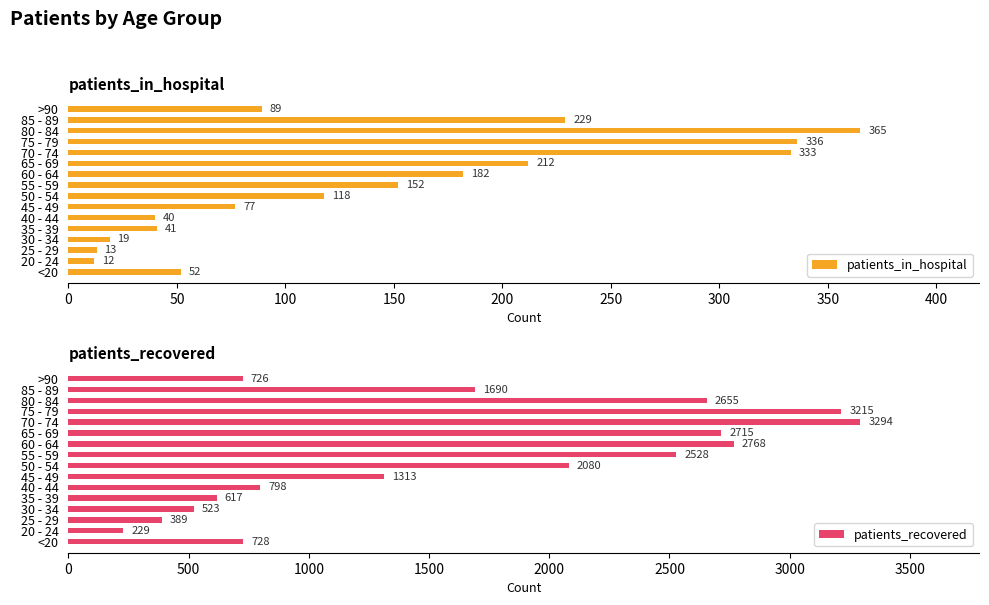

List the series in order of their overall mean, lowest first.

patients_in_hospital, patients_recovered